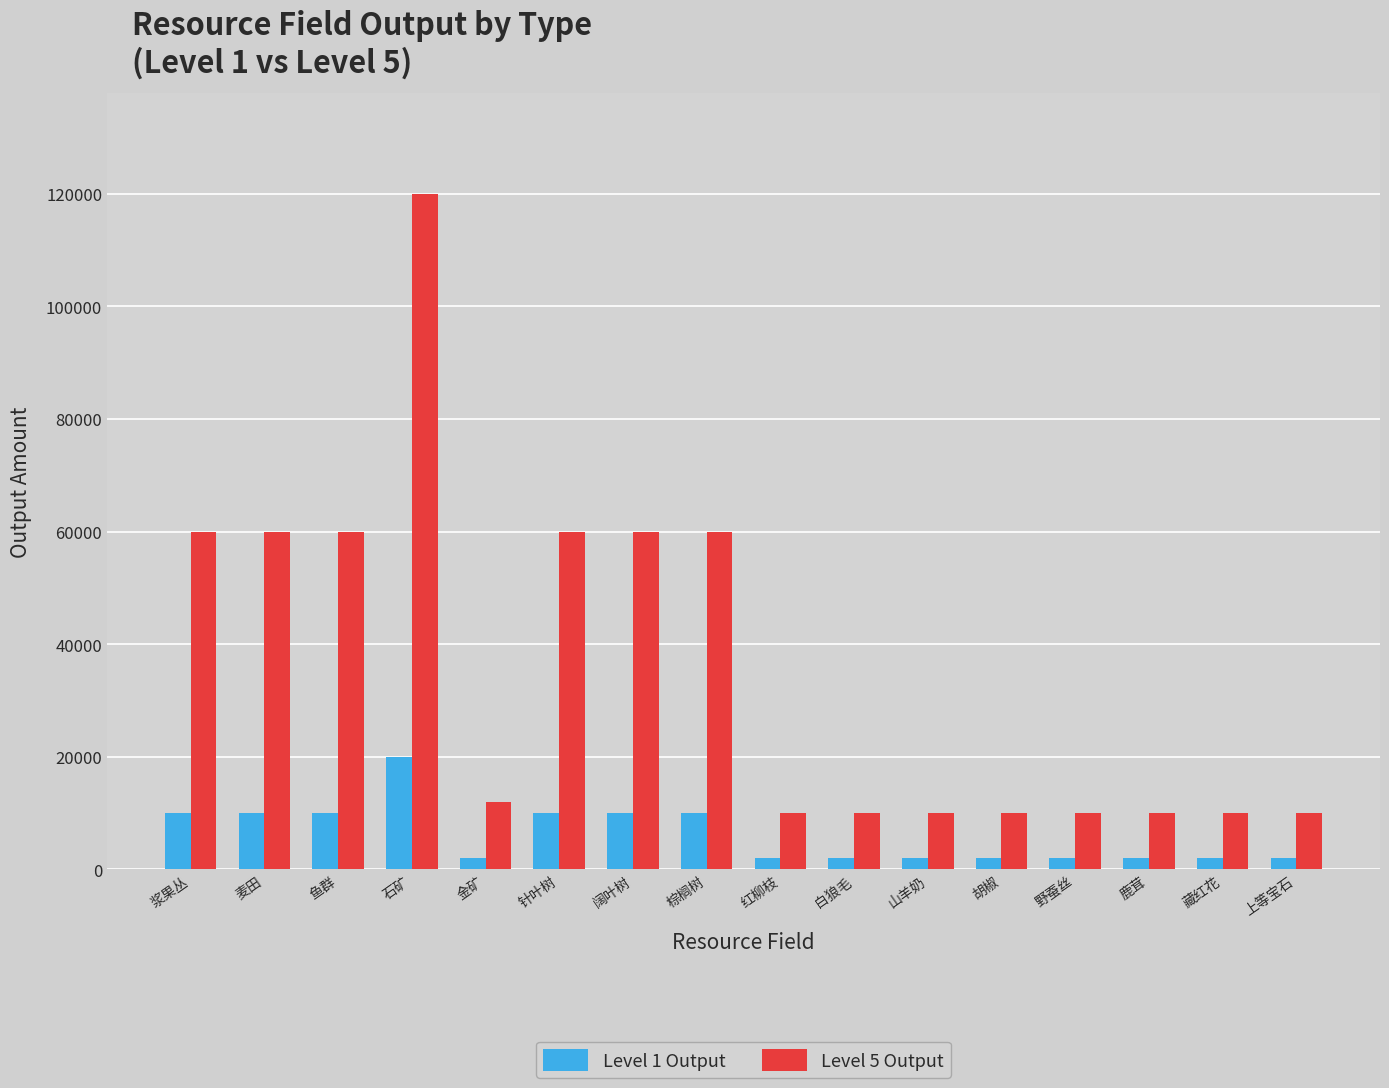

Reading left to right, transcribe all the data shown in this chart.

Level 1 Output: 10000	10000	10000	20000	2000	10000	10000	10000	2000	2000	2000	2000	2000	2000	2000	2000
Level 5 Output: 60000	60000	60000	120000	12000	60000	60000	60000	10000	10000	10000	10000	10000	10000	10000	10000